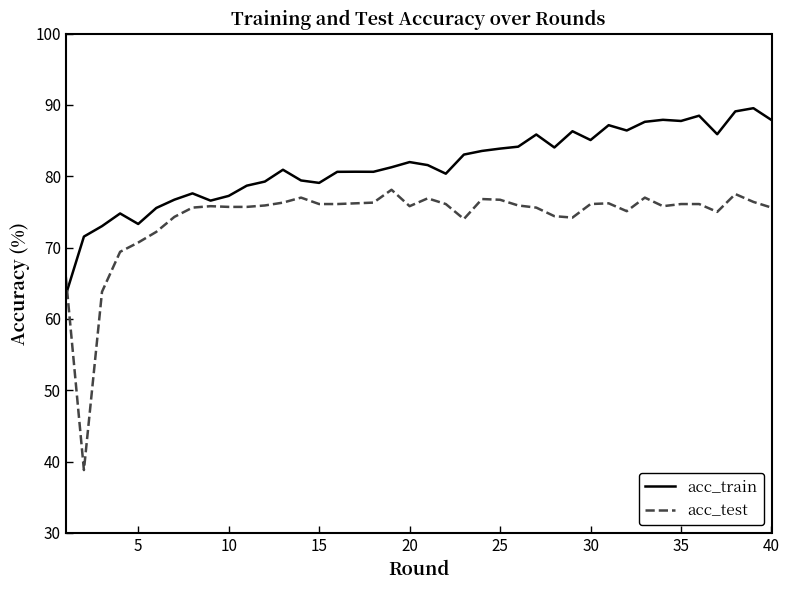

List the series in order of their peak value, highest first.

acc_train, acc_test